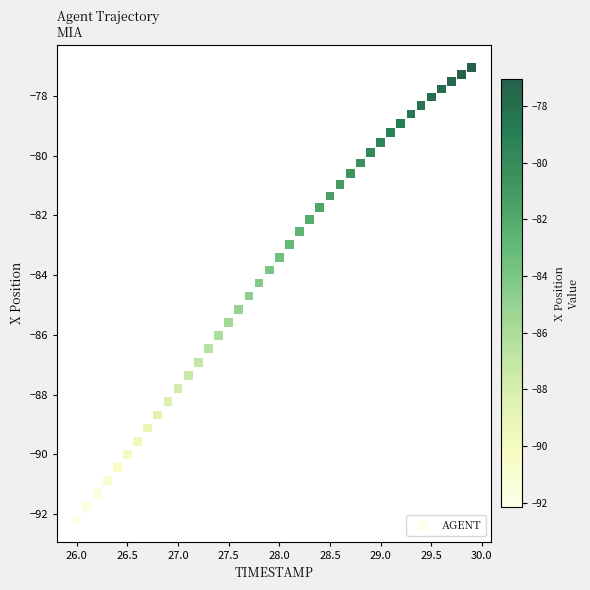

What is the range of X values (max minus min)?

3.9